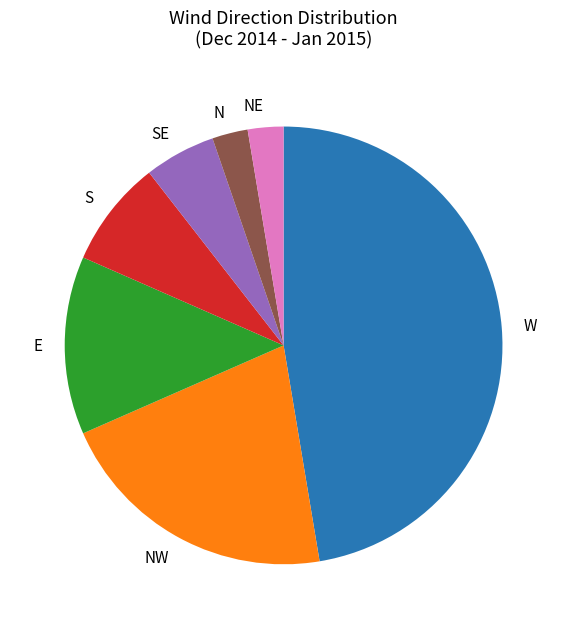

Is there any slice that represents more than half of the pie?

No